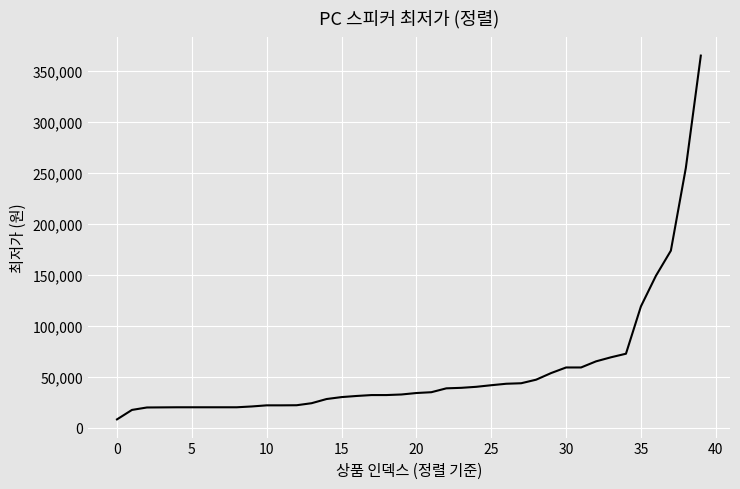

What is the minimum value shown in the chart?

8000